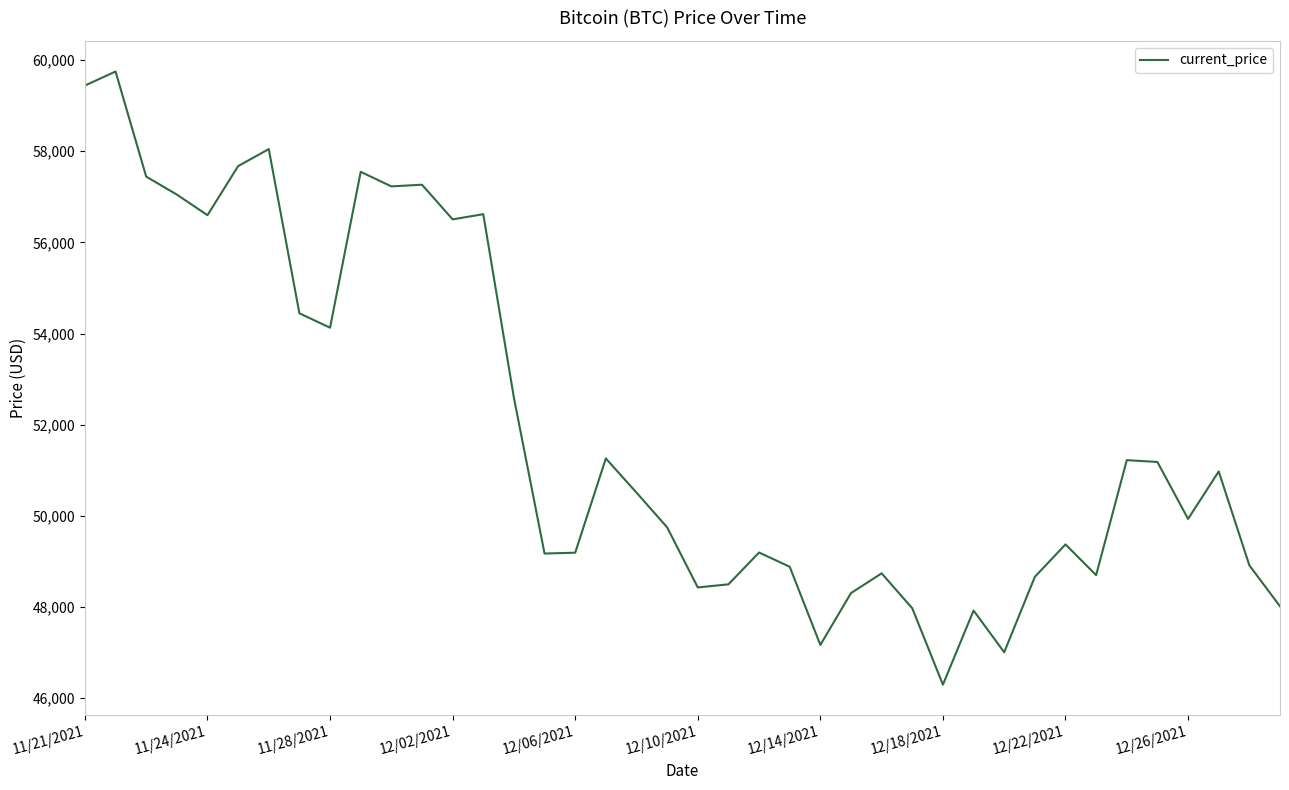

What is the minimum value shown in the chart?

46296